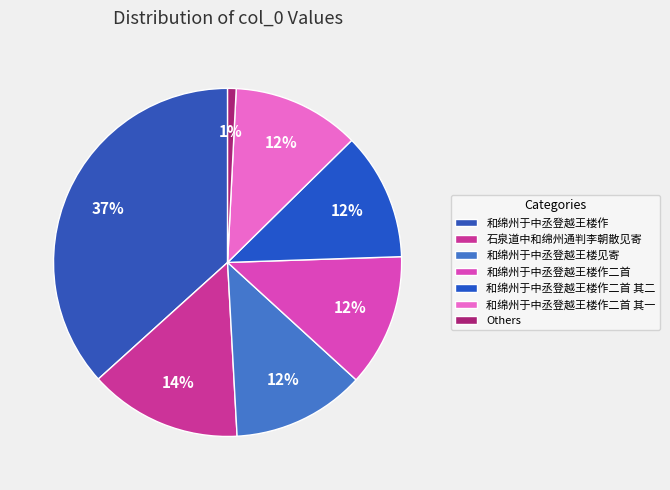

To the nearest percent, what portion does 和绵州于中丞登越王楼作 represent?

37%